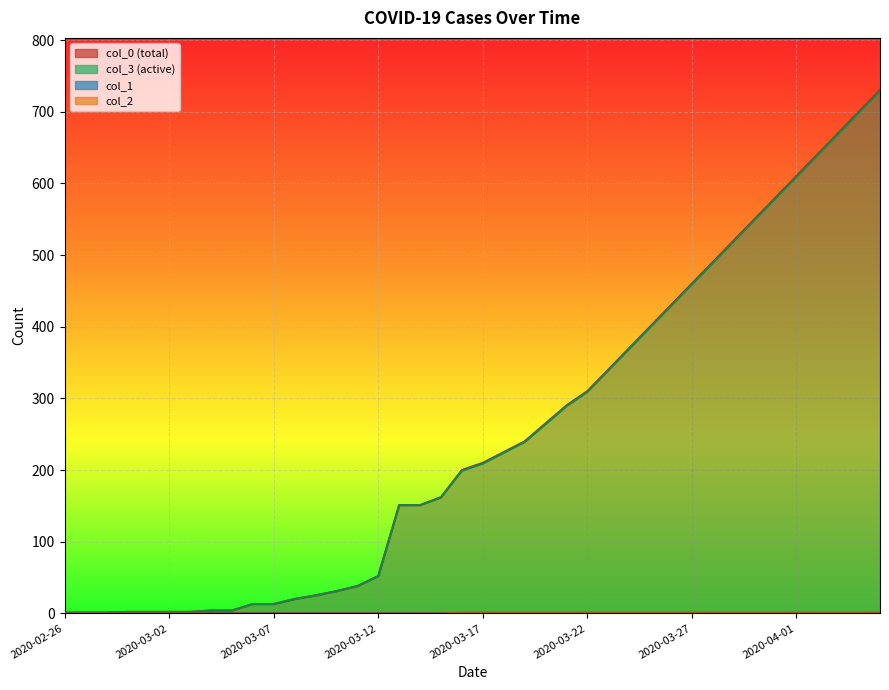

What is the total value across all series at 2020-03-16?

400